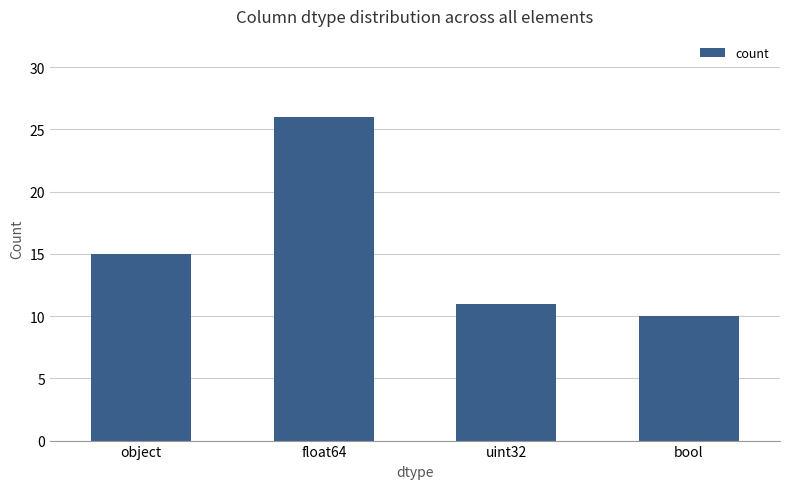

What is the change in value from float64 to uint32?

-15